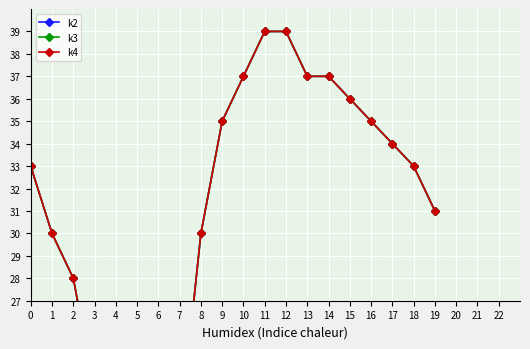

Is it true that k3 equals 52 at 15?

False